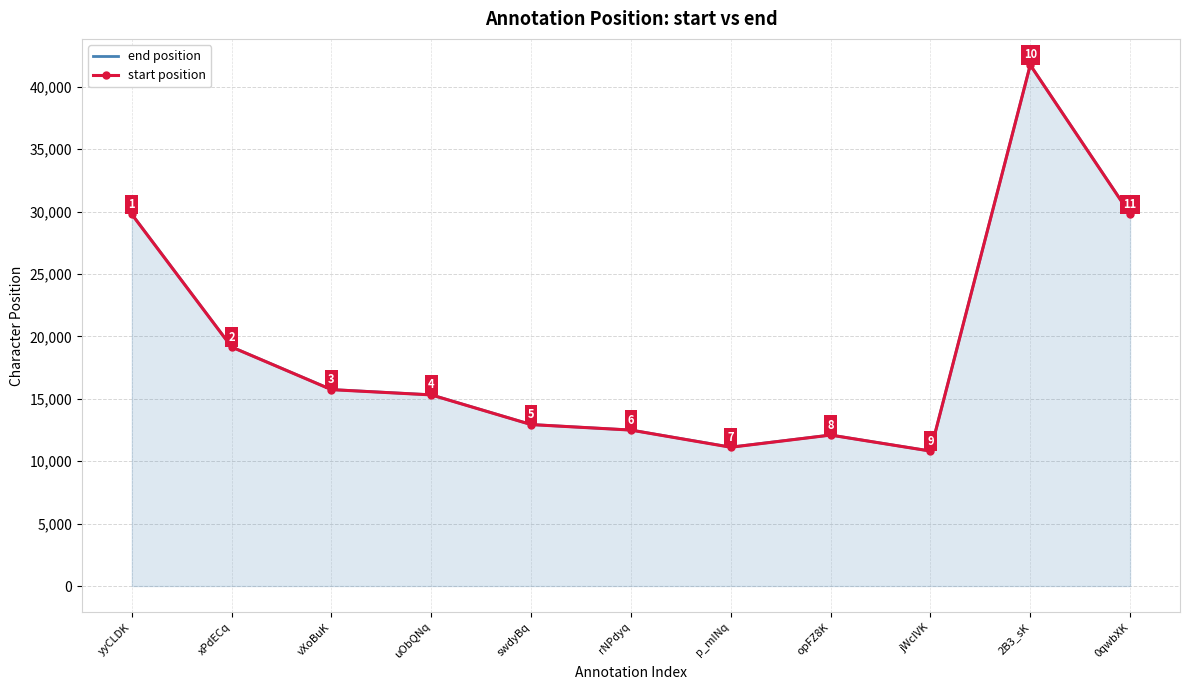

The start position series shows 12094 at opFZ8K. True or false?

True